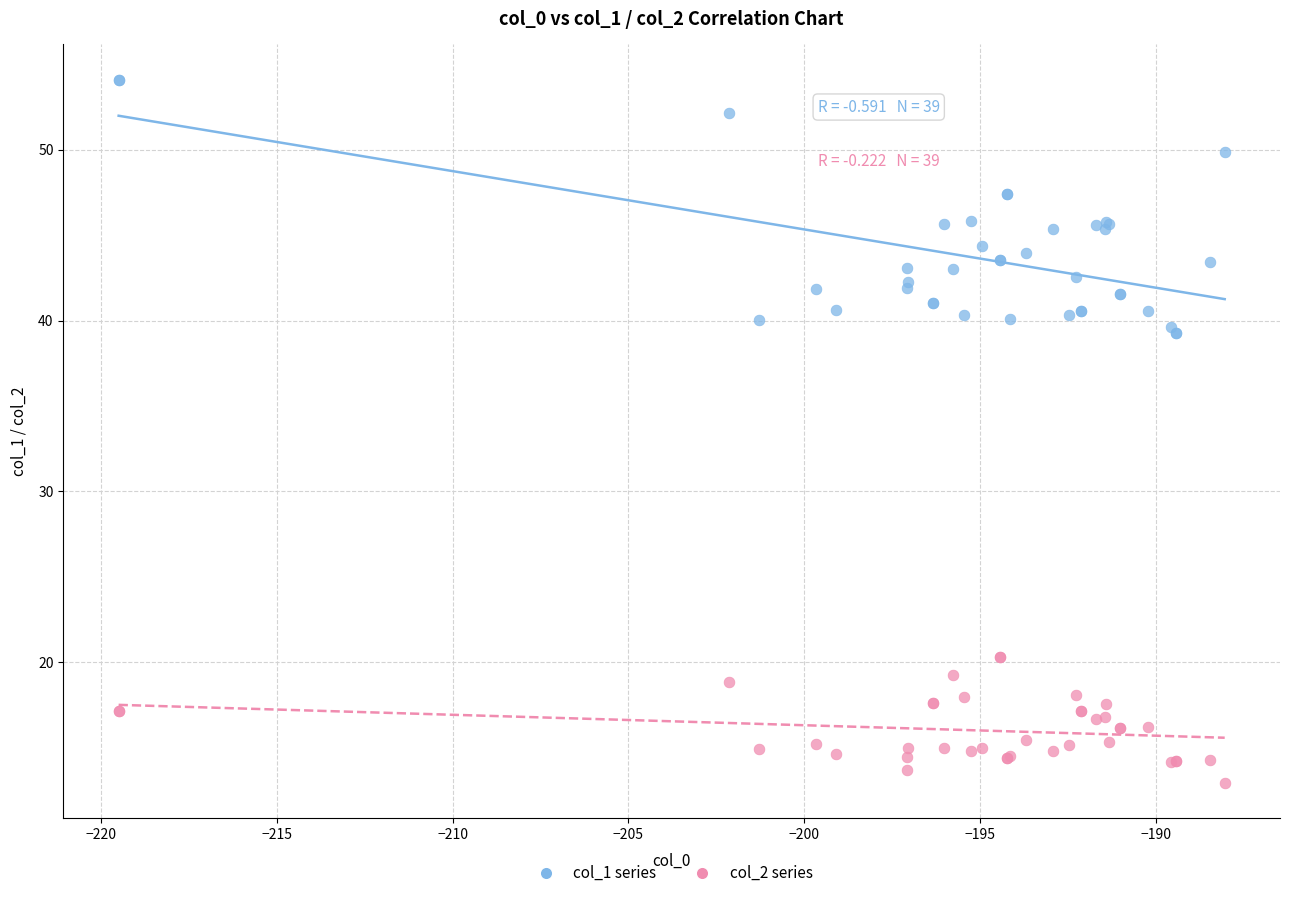

Which series reaches the maximum Y coordinate?

col_1 series